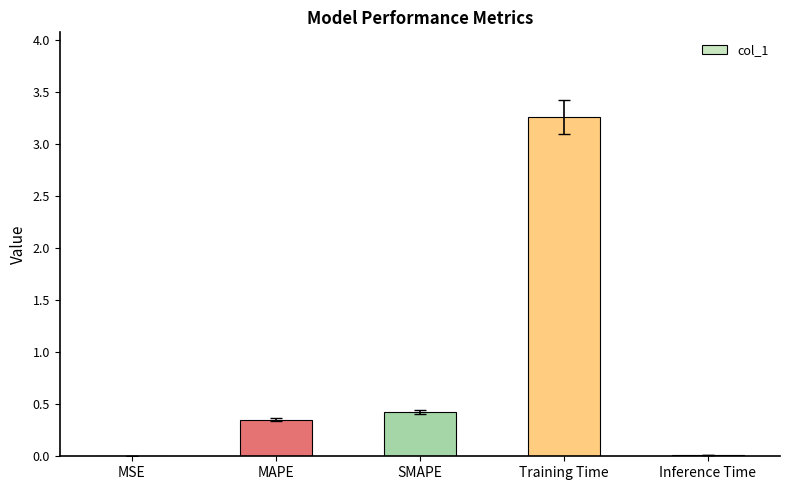

The value at MSE is 0.0. True or false?

True